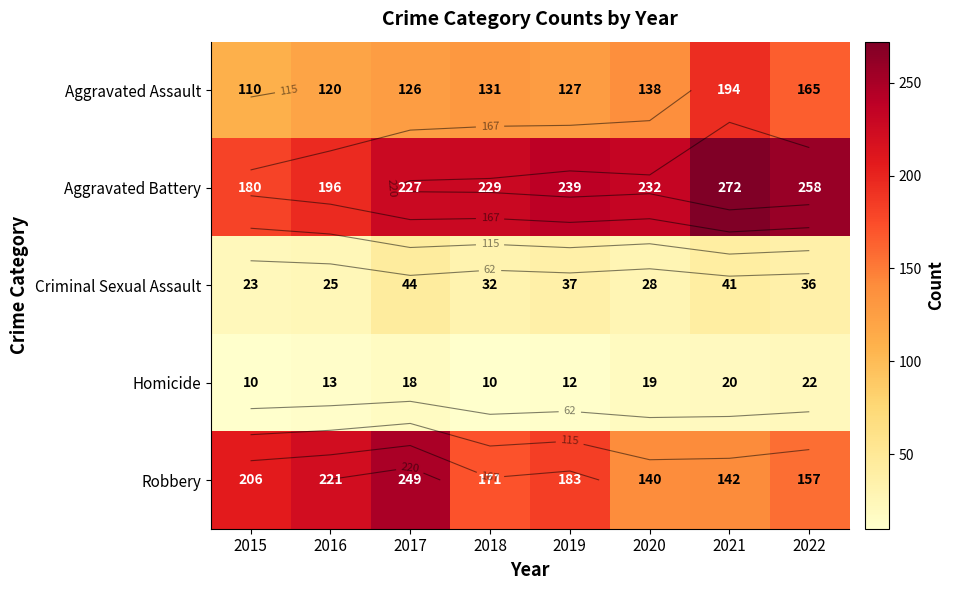

True or false: Criminal Sexual Assault has a value of 32 at 2018.

True